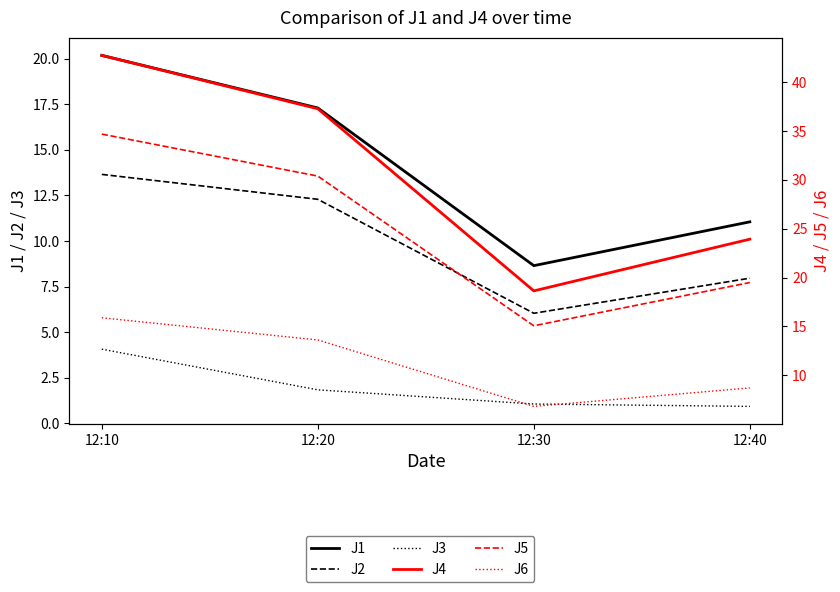

The J6 series shows 22.9 at 12:20. True or false?

False